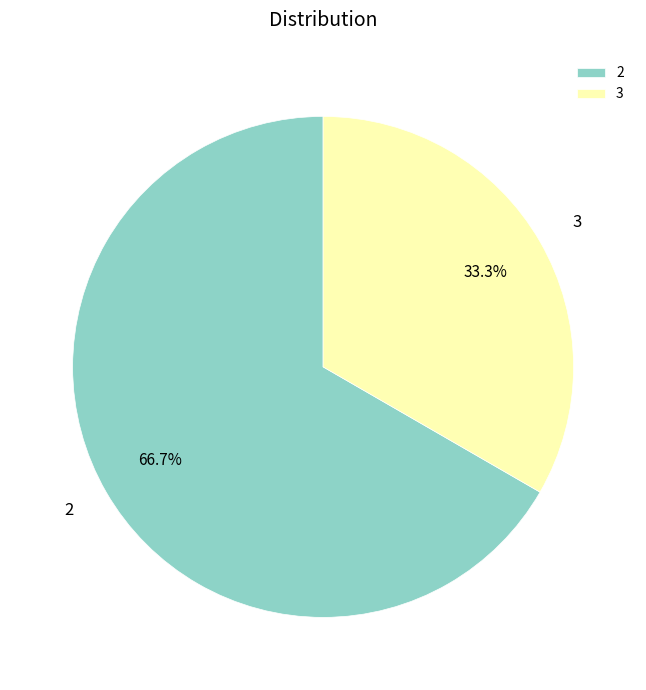

Rank the categories by value from lowest to highest.

3, 2